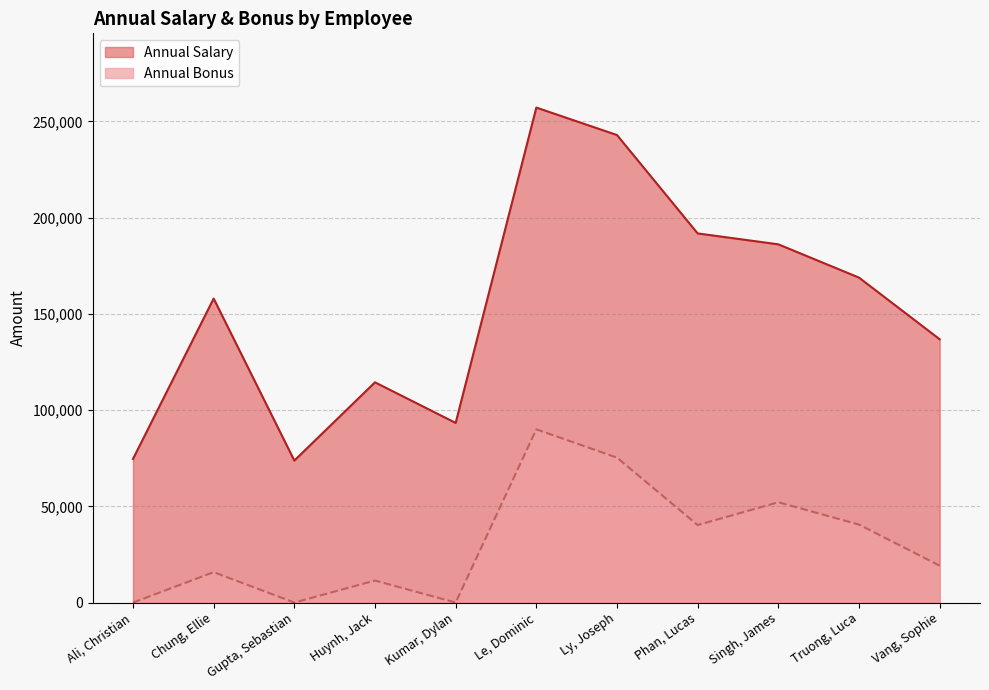

Rank the categories by Annual Salary value from highest to lowest.

Le, Dominic, Ly, Joseph, Phan, Lucas, Singh, James, Truong, Luca, Chung, Ellie, Vang, Sophie, Huynh, Jack, Kumar, Dylan, Ali, Christian, Gupta, Sebastian